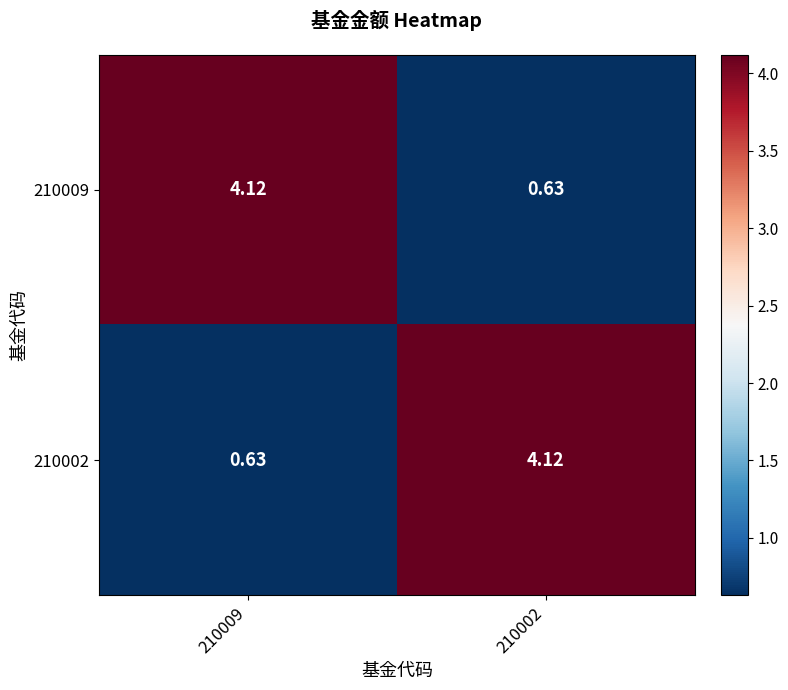

At which category does the chart reach its minimum across all series?

210002